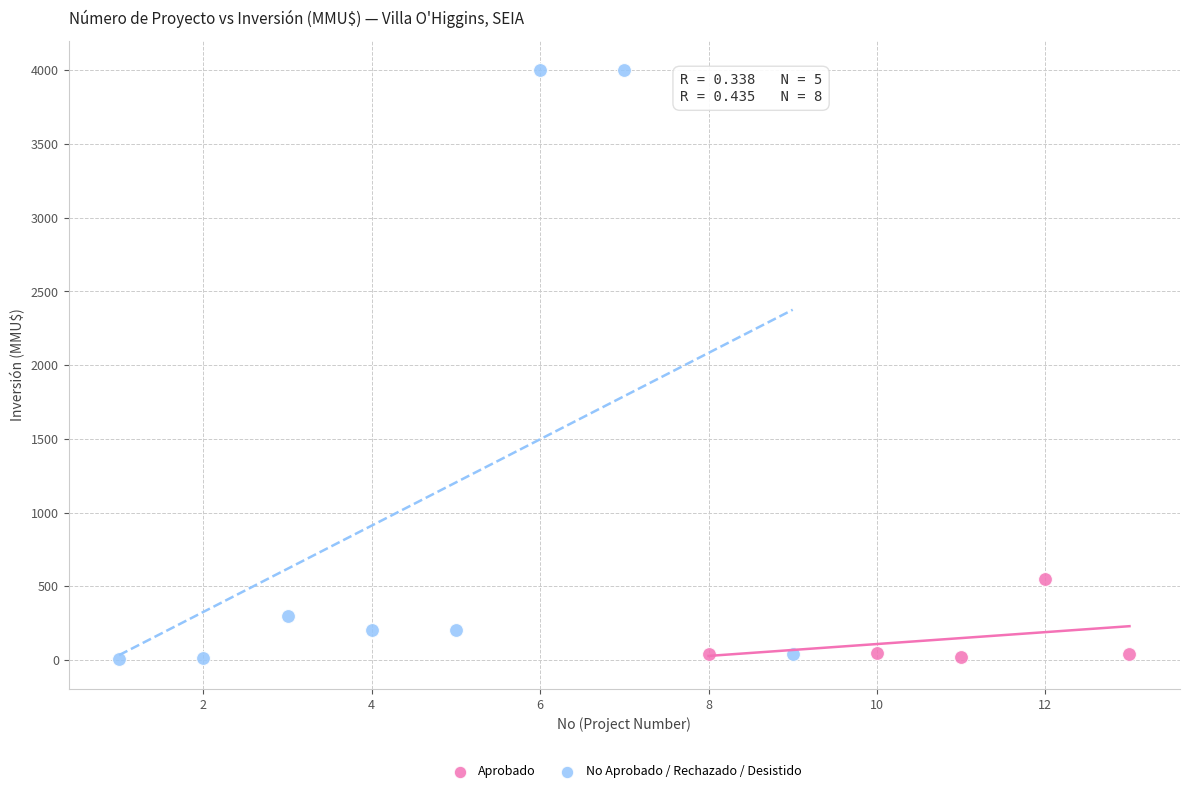

Which series has the largest Y range (max minus min)?

No Aprobado / Rechazado / Desistido